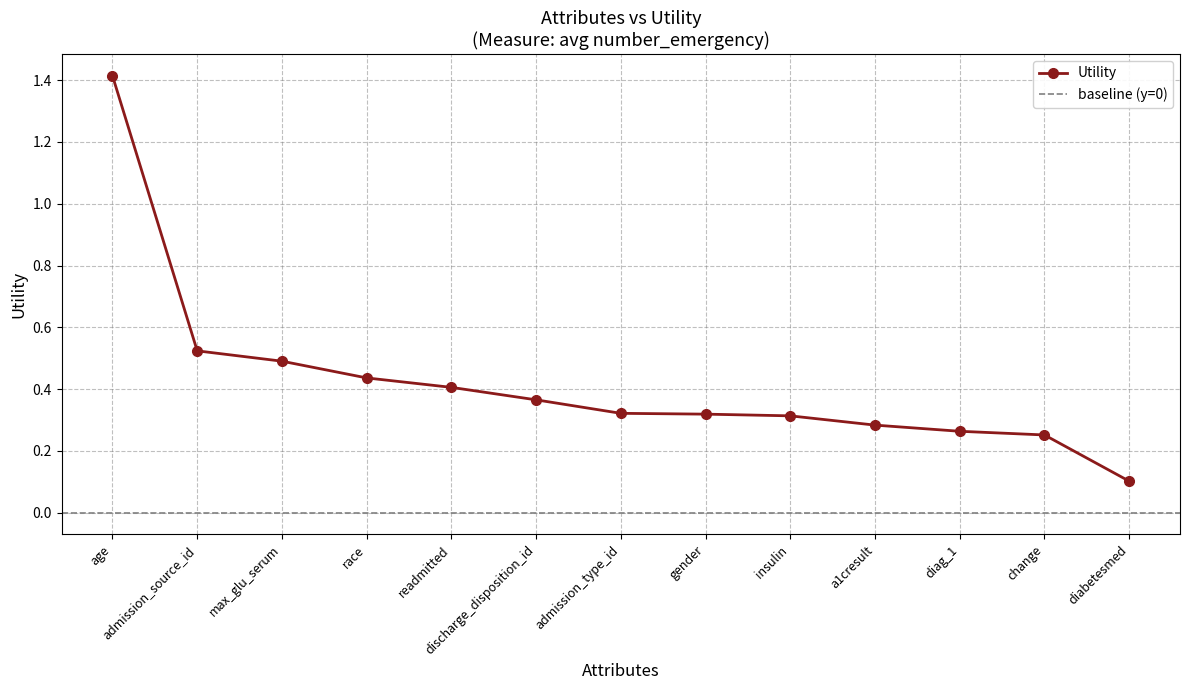

The chart shows a value of 0.5 at a1cresult. True or false?

False